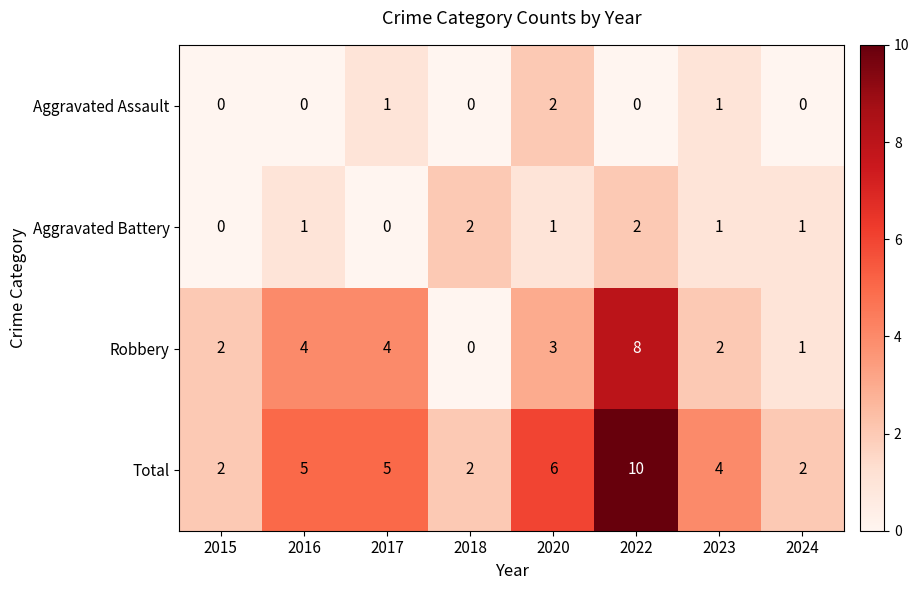

The Total series shows 1 at 2015. True or false?

False